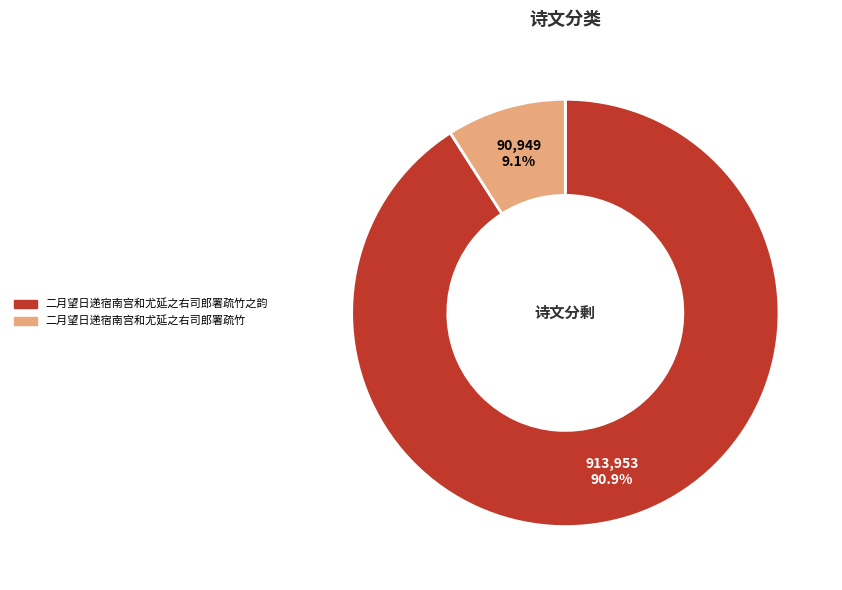

Is there a majority slice in this chart?

Yes